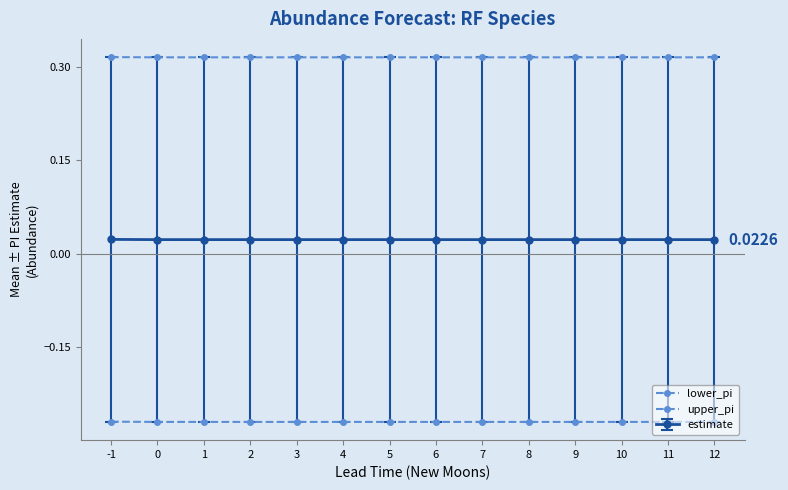

Which series changed the most between 2 and 7?

lower_pi